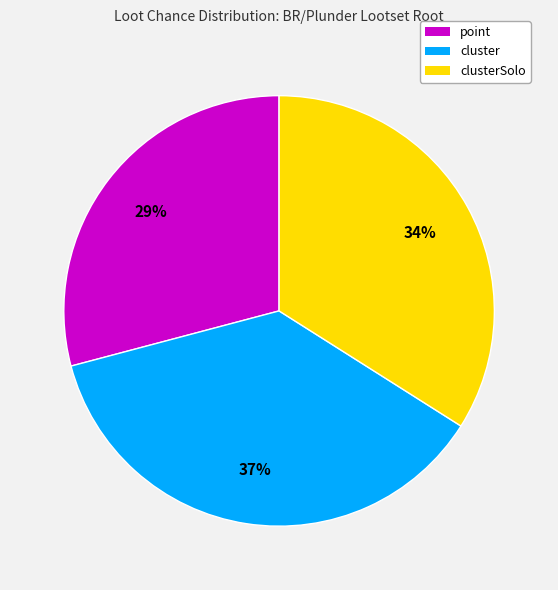

Is there a majority slice in this chart?

No